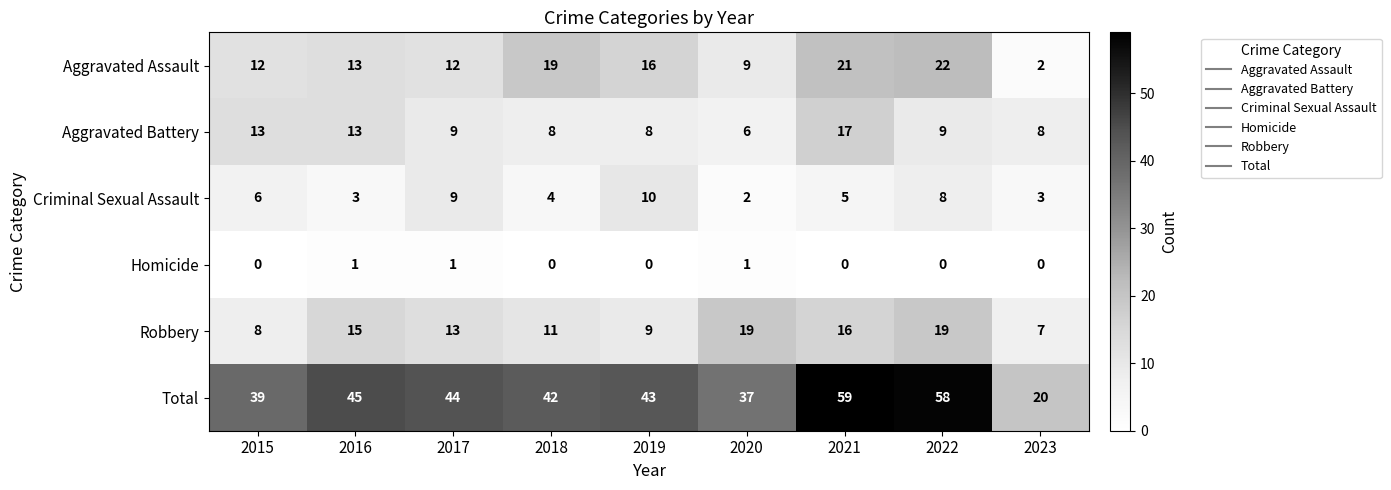

Rank the series by their maximum value, from highest to lowest.

Total, Aggravated Assault, Robbery, Aggravated Battery, Criminal Sexual Assault, Homicide